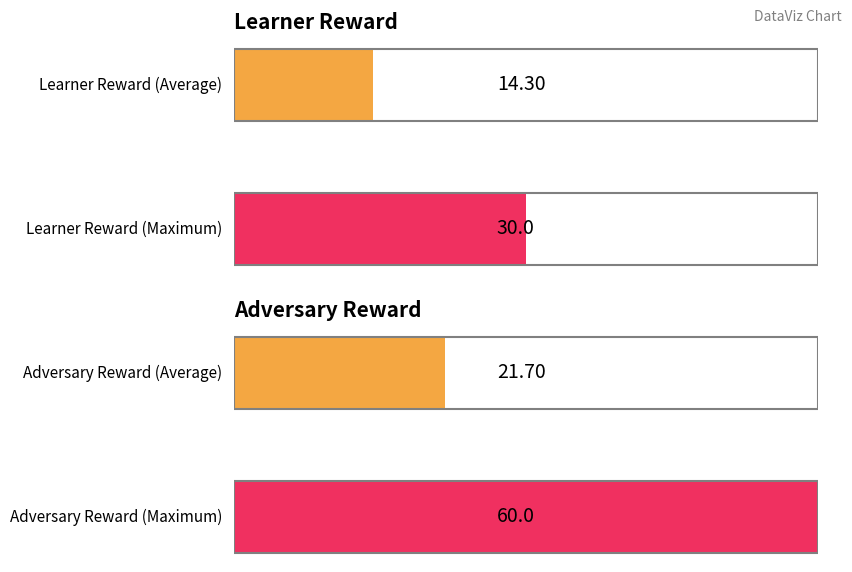

The learner reward series shows -17 at 8. True or false?

False